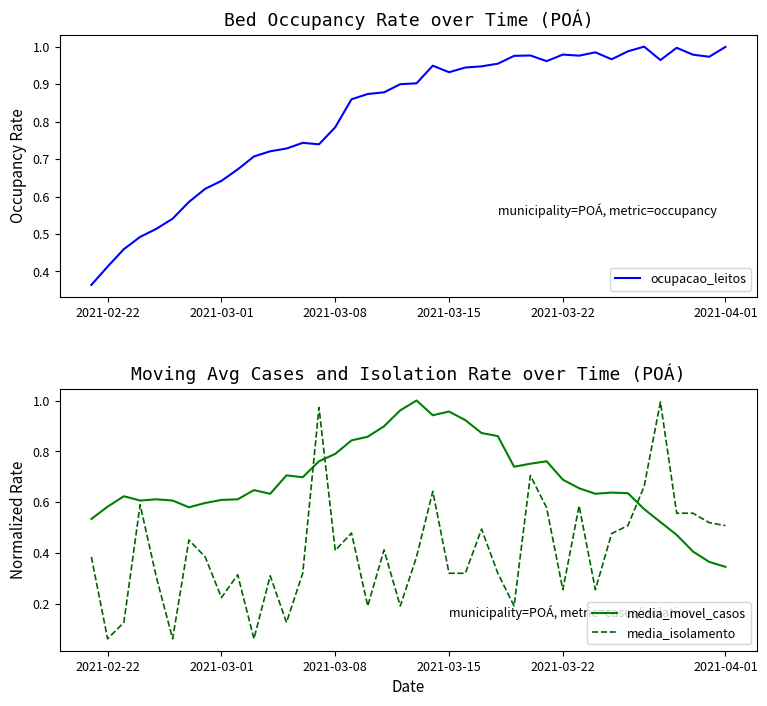

Reading left to right, transcribe all the data shown in this chart.

ocupacao_leitos: 0.4	0.4	0.5	0.5	0.5	0.5	0.6	0.6	0.6	0.7	0.7	0.7	0.7	0.7	0.7	0.8	0.9	0.9	0.9	0.9	0.9	0.9	0.9	0.9	0.9	1.0	1.0	1.0	1.0	1.0	1.0	1.0	1.0	1.0	1.0	1.0	1.0	1.0	1.0	1.0
media_movel_casos: 0.5	0.6	0.6	0.6	0.6	0.6	0.6	0.6	0.6	0.6	0.6	0.6	0.7	0.7	0.8	0.8	0.8	0.9	0.9	1.0	1.0	0.9	1.0	0.9	0.9	0.9	0.7	0.8	0.8	0.7	0.7	0.6	0.6	0.6	0.6	0.5	0.5	0.4	0.4	0.3
media_isolamento: 0.4	0.1	0.1	0.6	0.3	0.1	0.5	0.4	0.2	0.3	0.1	0.3	0.1	0.3	1.0	0.4	0.5	0.2	0.4	0.2	0.4	0.6	0.3	0.3	0.5	0.3	0.2	0.7	0.6	0.3	0.6	0.3	0.5	0.5	0.7	1.0	0.6	0.6	0.5	0.5